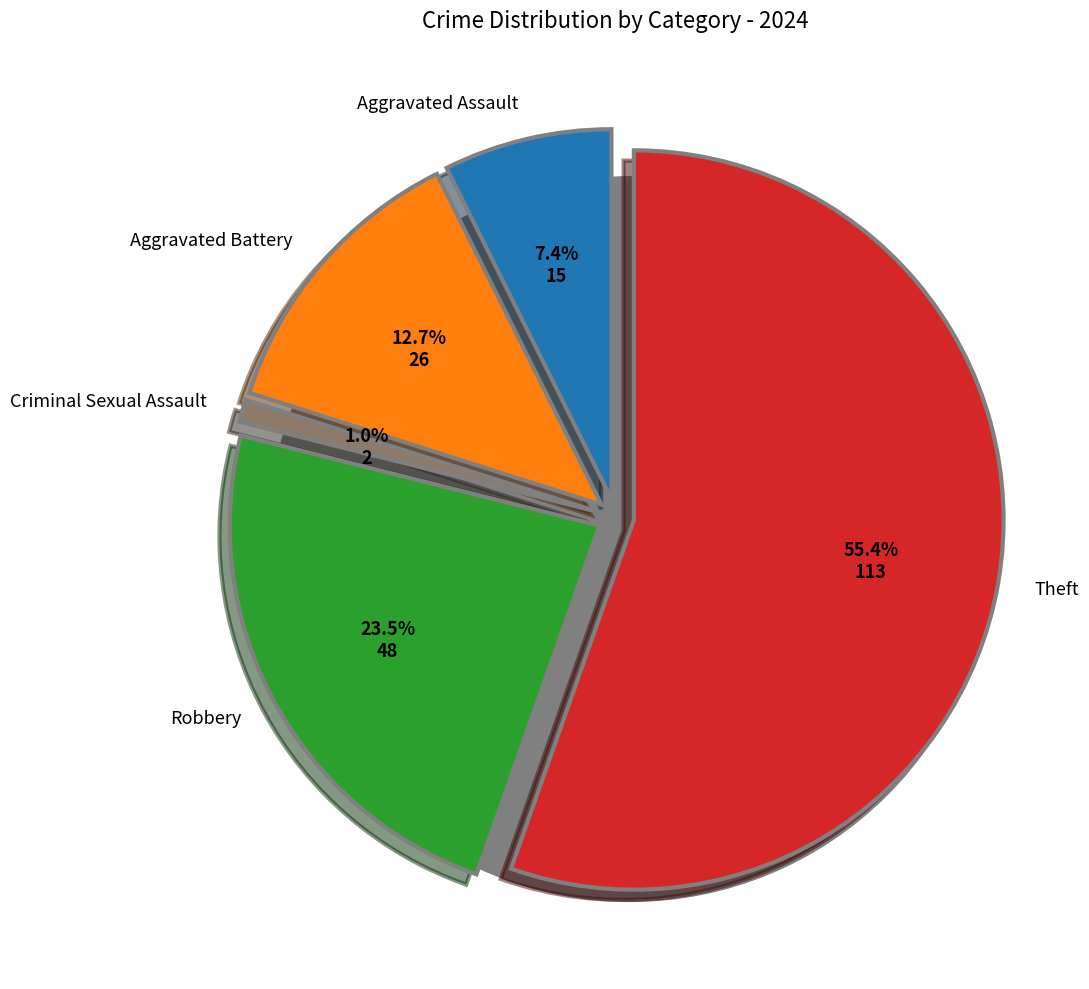

How many slices are in this pie chart?

5